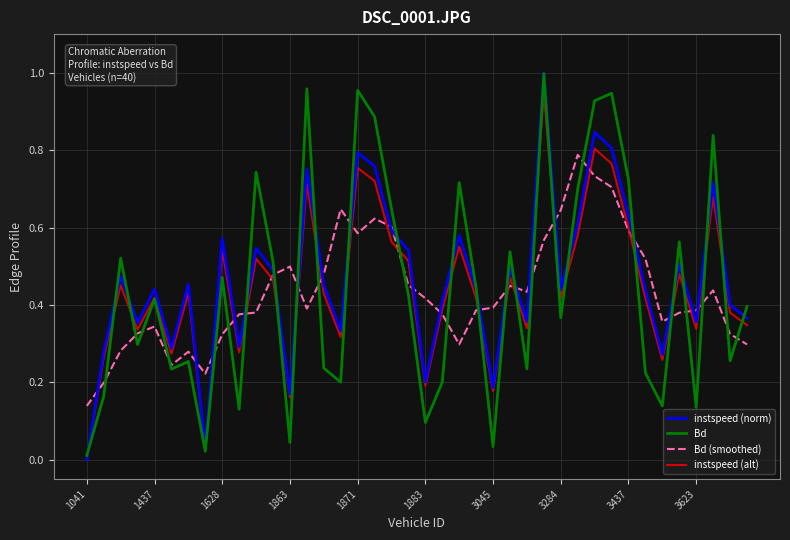

What are all the series names shown in the legend?

instspeed (norm), Bd, Bd (smoothed), instspeed (alt)